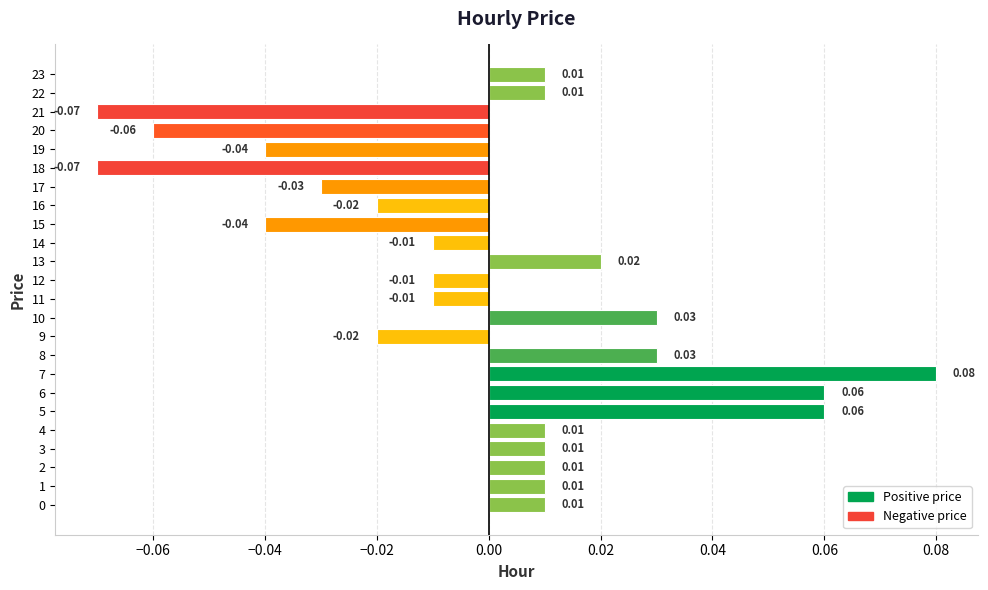

Count the number of data series in this chart.

1